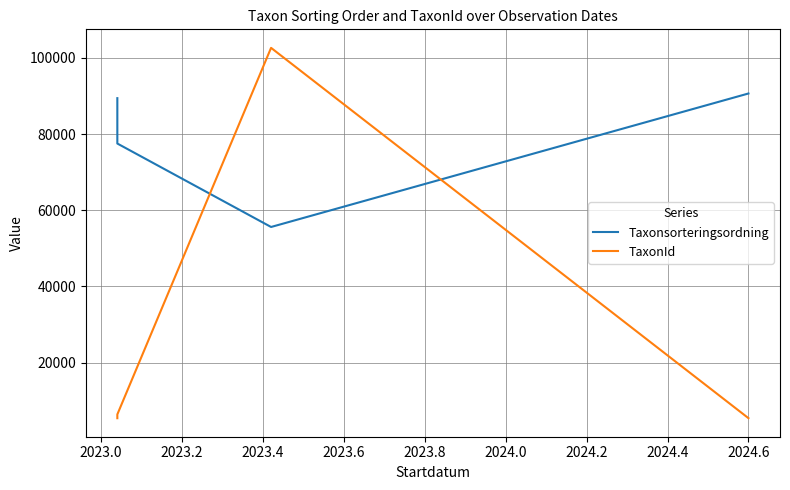

What is the average value of the TaxonId series?

25268